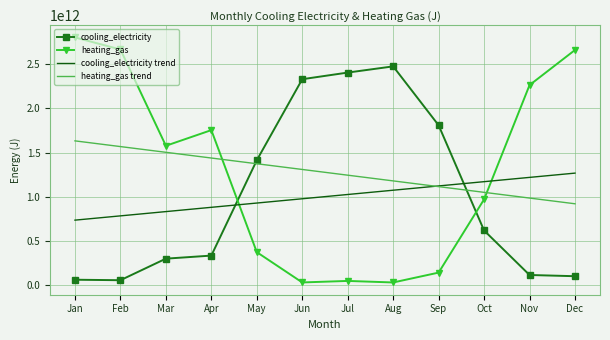

At Nov, list the series in order from largest to smallest.

heating_gas, cooling_electricity trend, heating_gas trend, cooling_electricity